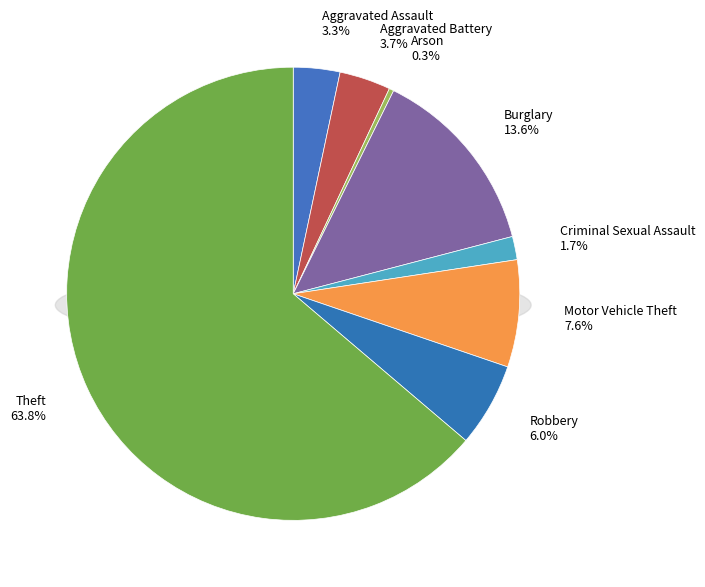

How many slices are in this pie chart?

8